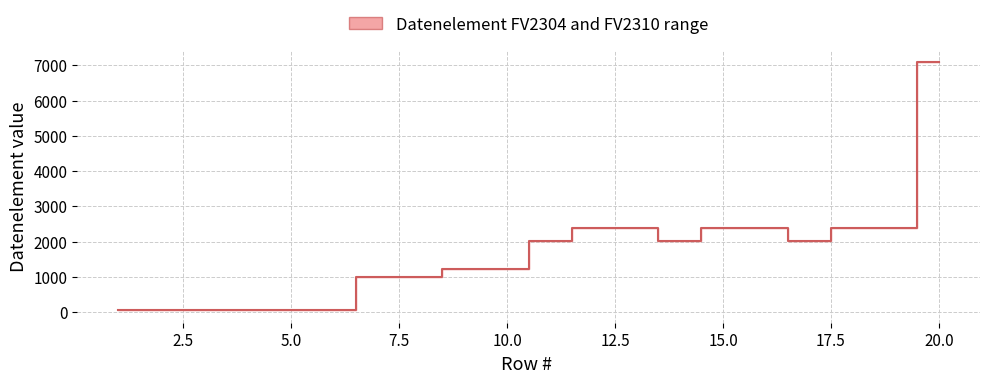

How many series are shown in this chart?

1